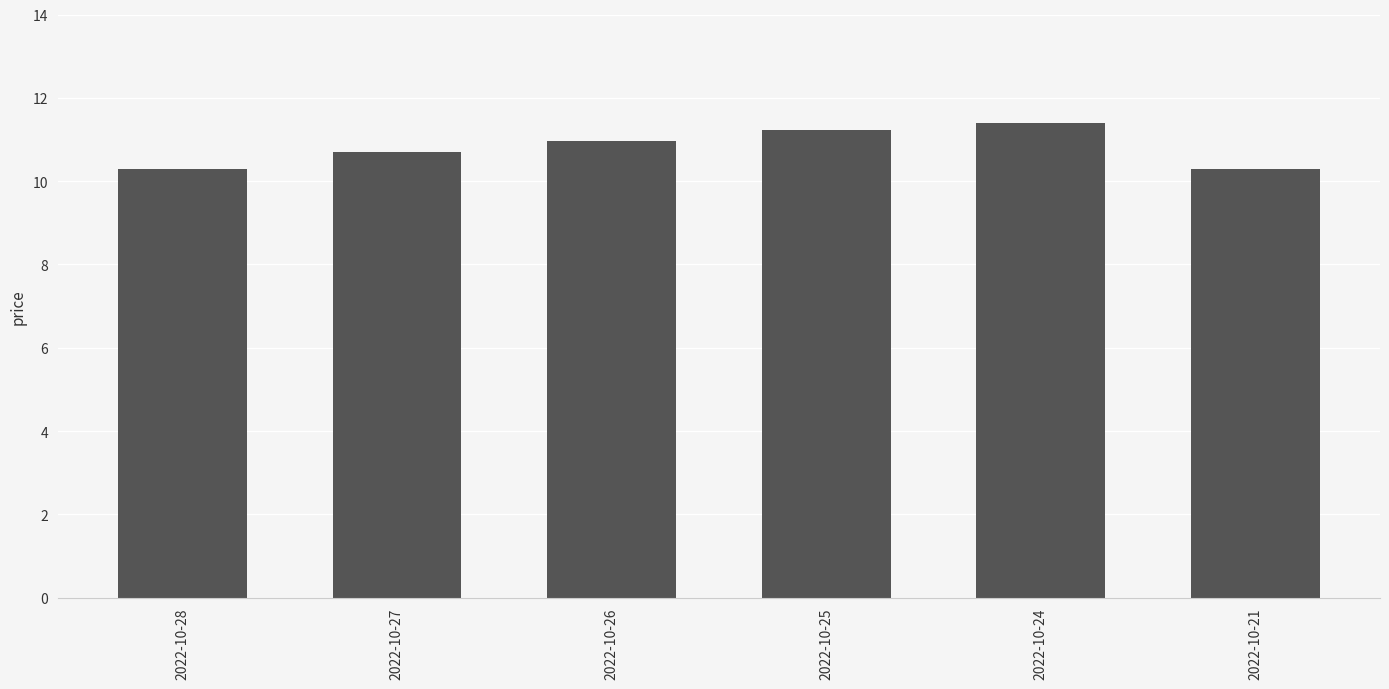

How many data points does each series have?

6